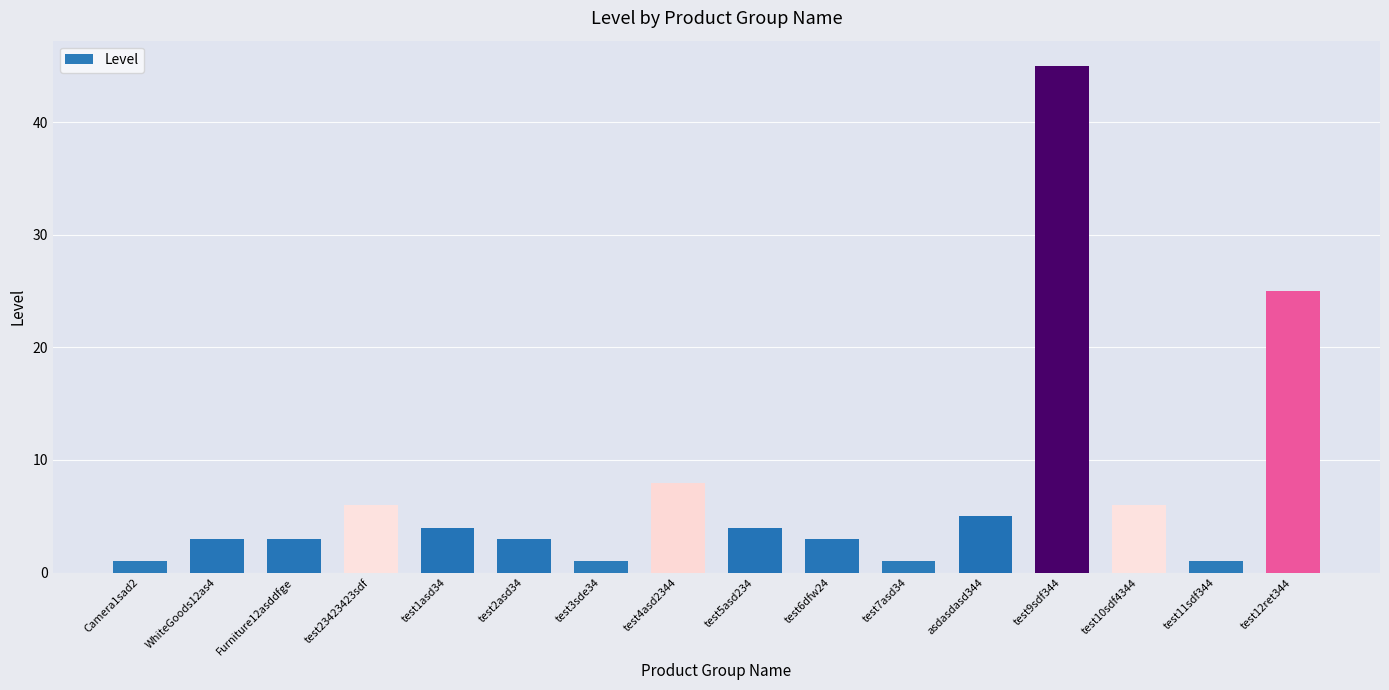

Count the number of data series in this chart.

1